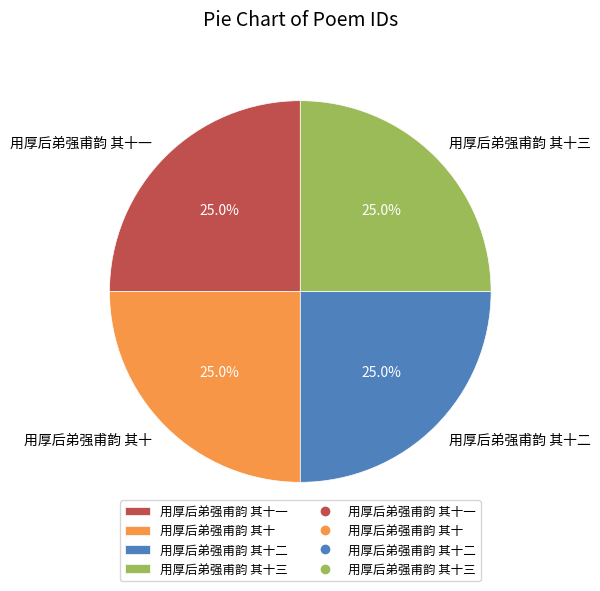

How many segments does this pie chart have?

4